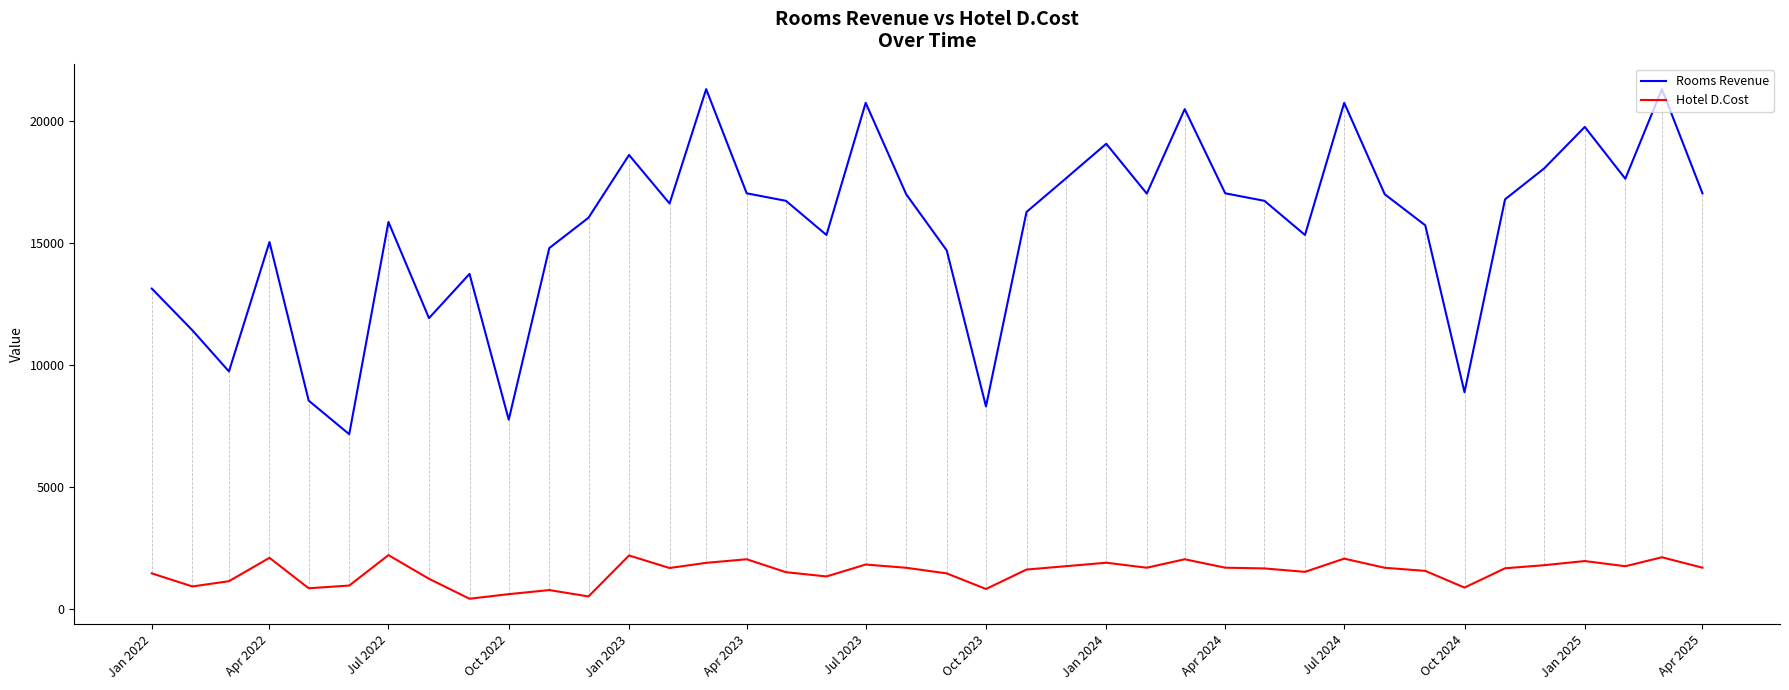

What is the smallest value displayed?

431.6